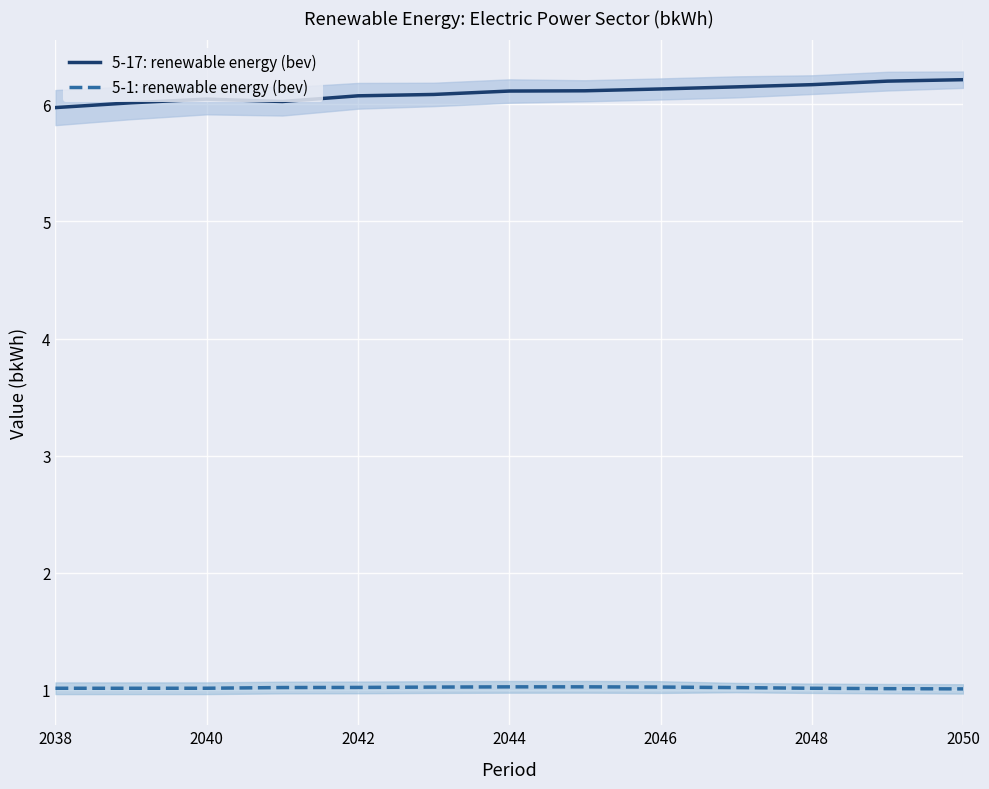

True or false: 5-17: renewable energy (bev) has a value of 6.1 at 2042.

True